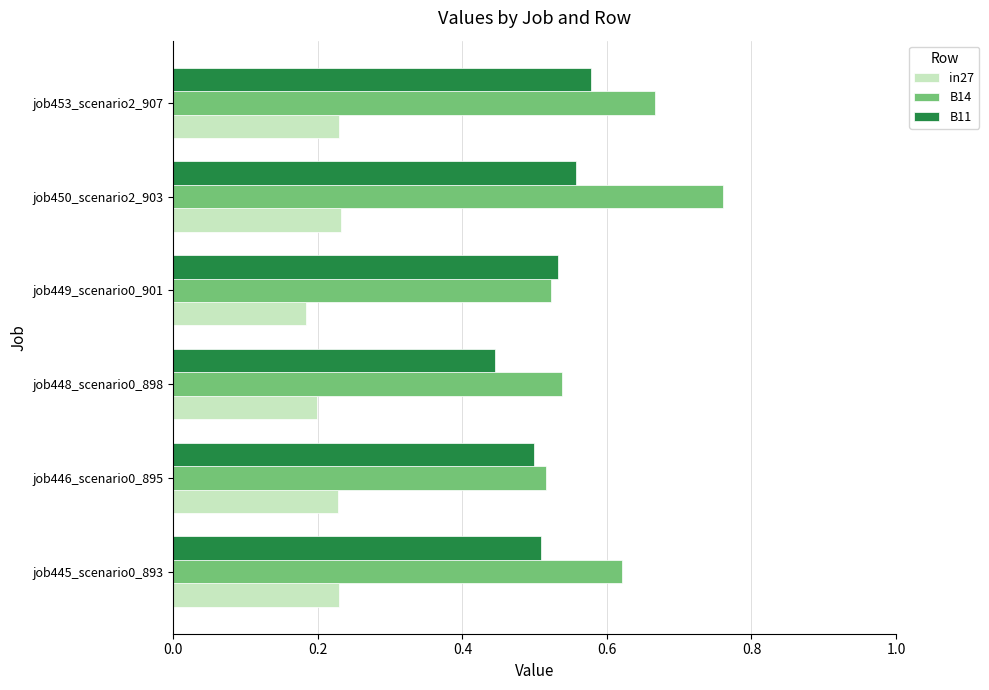

What is the spread (max minus min) of values at job446_scenario0_895?

0.3